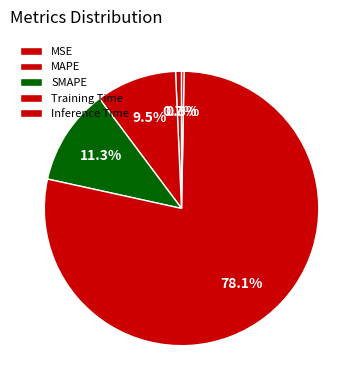

Count the number of slices in the pie.

5